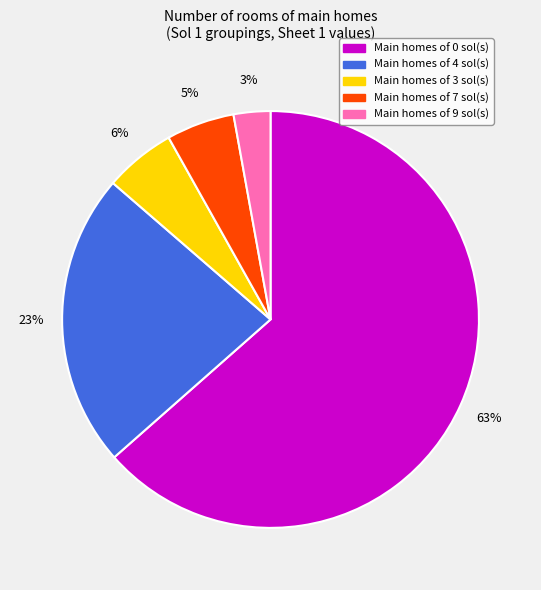

Is there a majority slice in this chart?

Yes